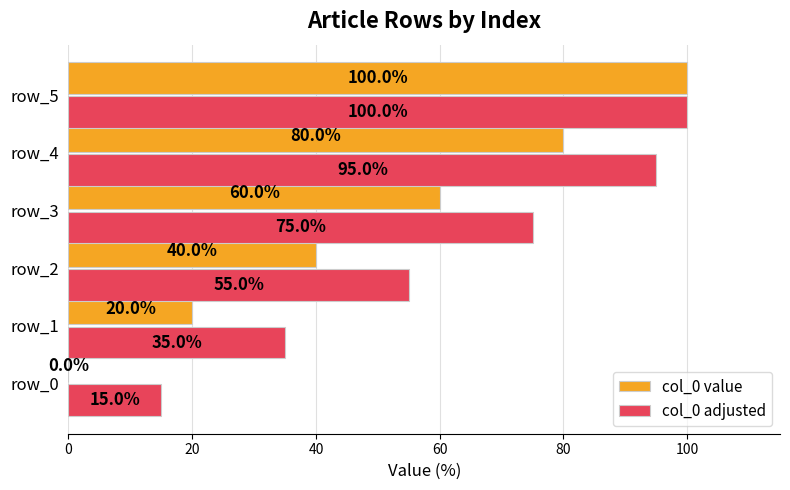

At which category is the sum across all series the highest?

row_5